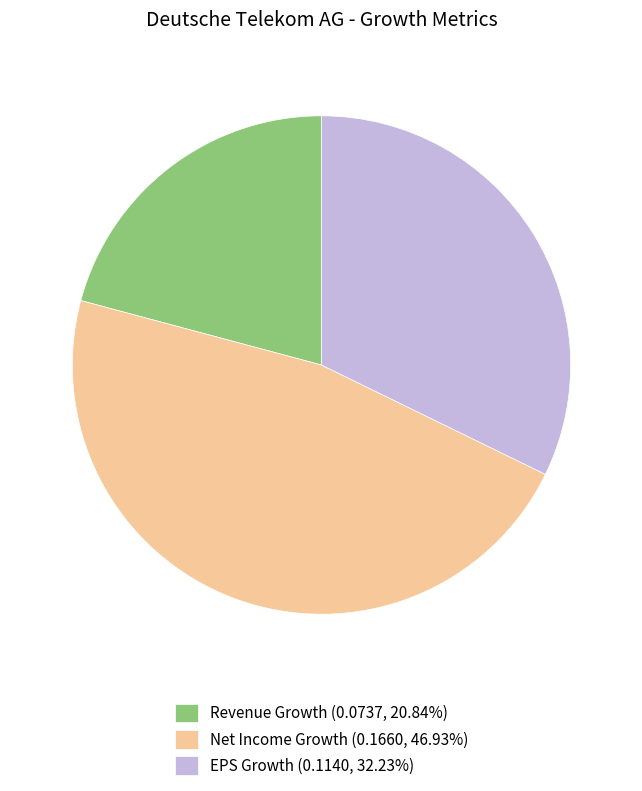

Combined, do EPS Growth (0.1140, 32.23%) and Revenue Growth (0.0737, 20.84%) account for over 50%?

Yes